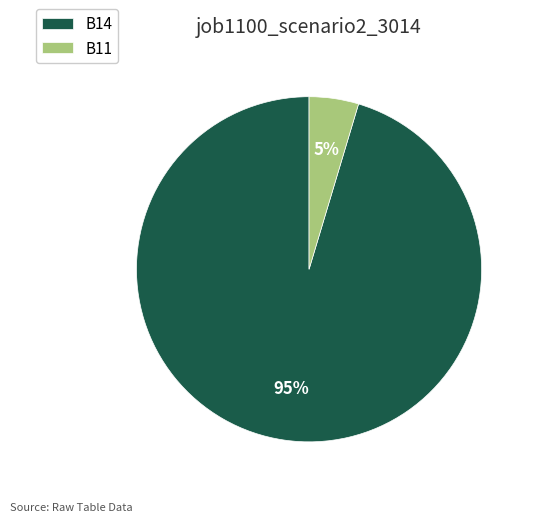

What percentage is the B11 slice, to the nearest percent?

5%